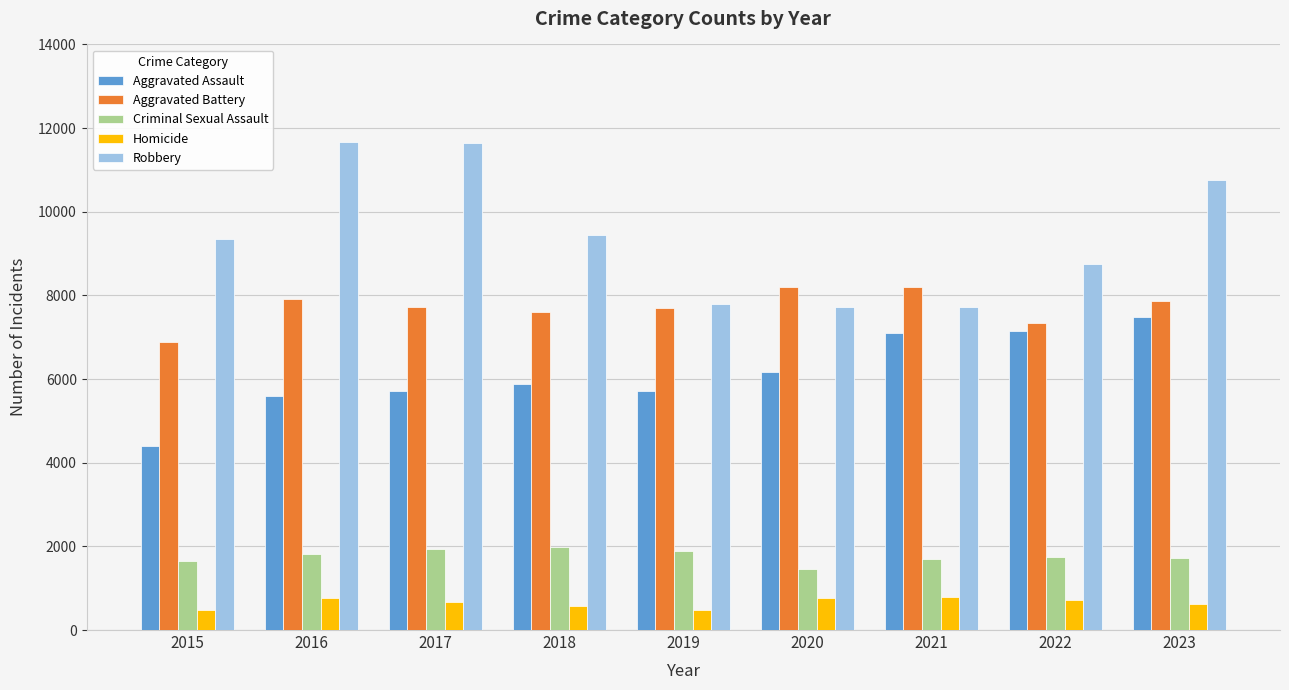

What are all the series names shown in the legend?

Aggravated Assault, Aggravated Battery, Criminal Sexual Assault, Homicide, Robbery